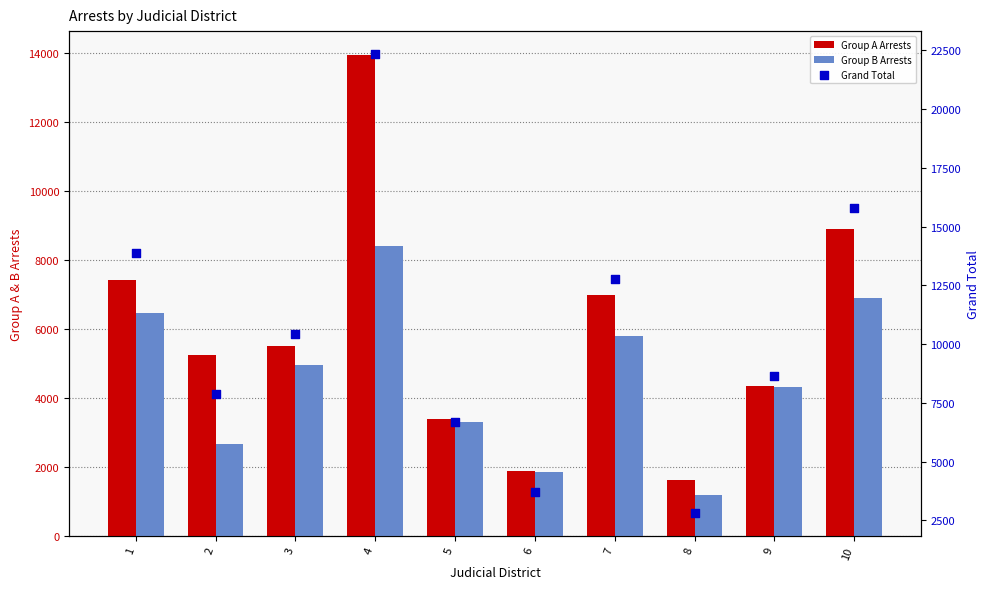

What is the total value across all series at 10?

31576